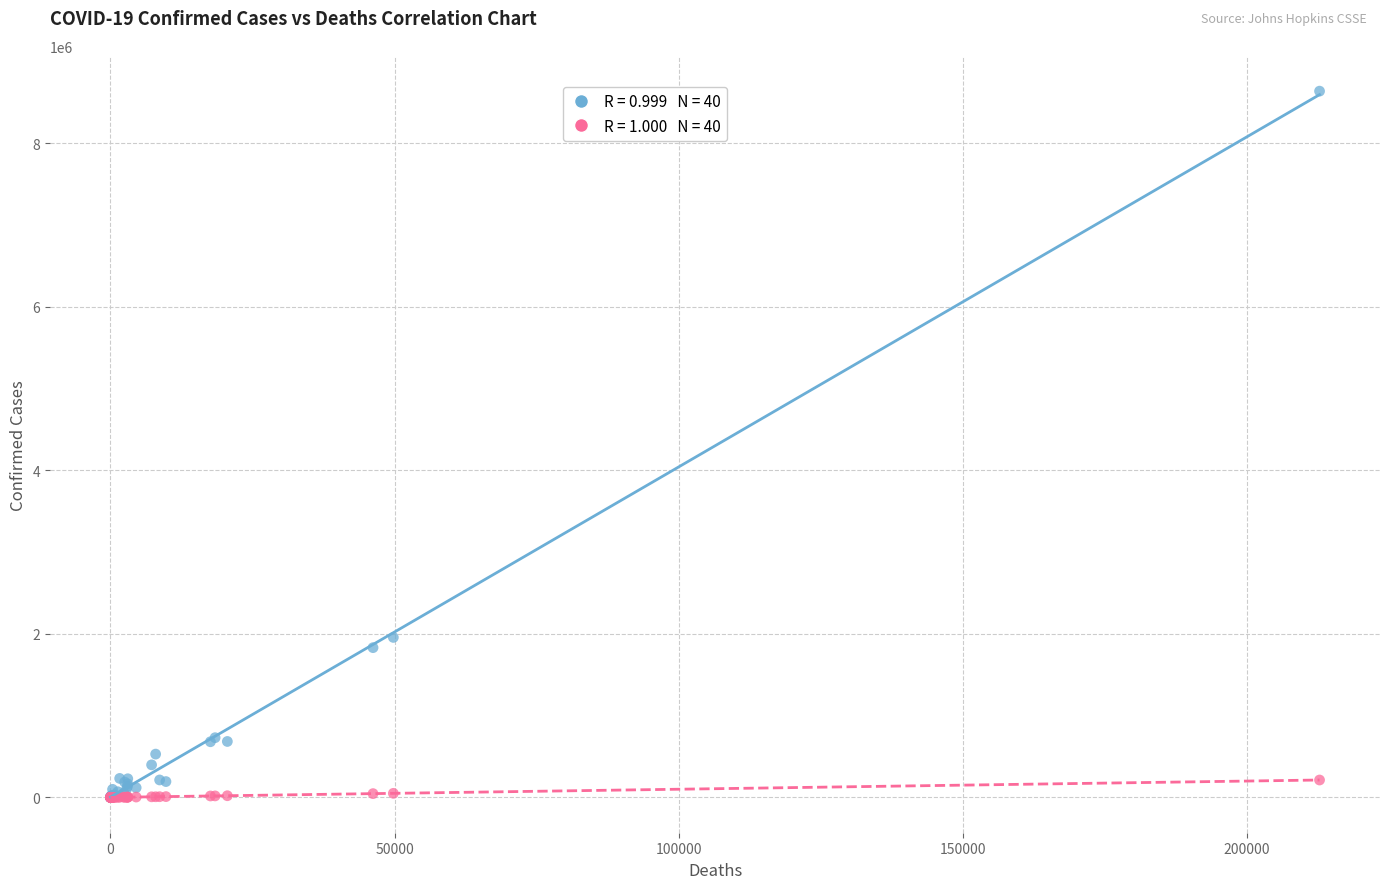

Across all series, what Y value is closest to 4319124?

1956979